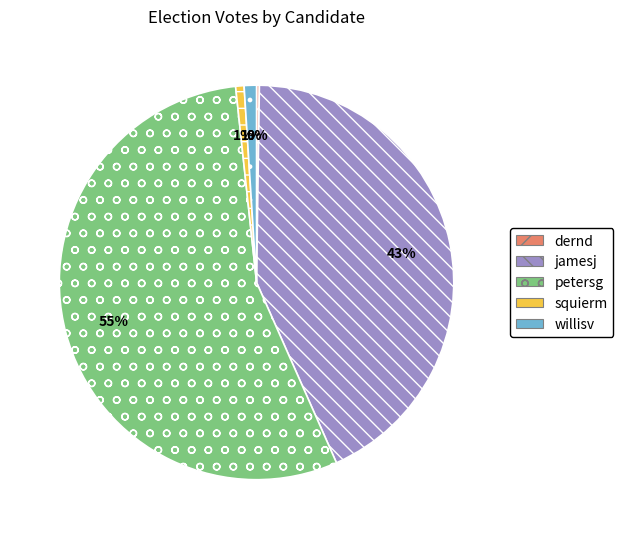

To the nearest percent, what is the average slice percentage?

20%